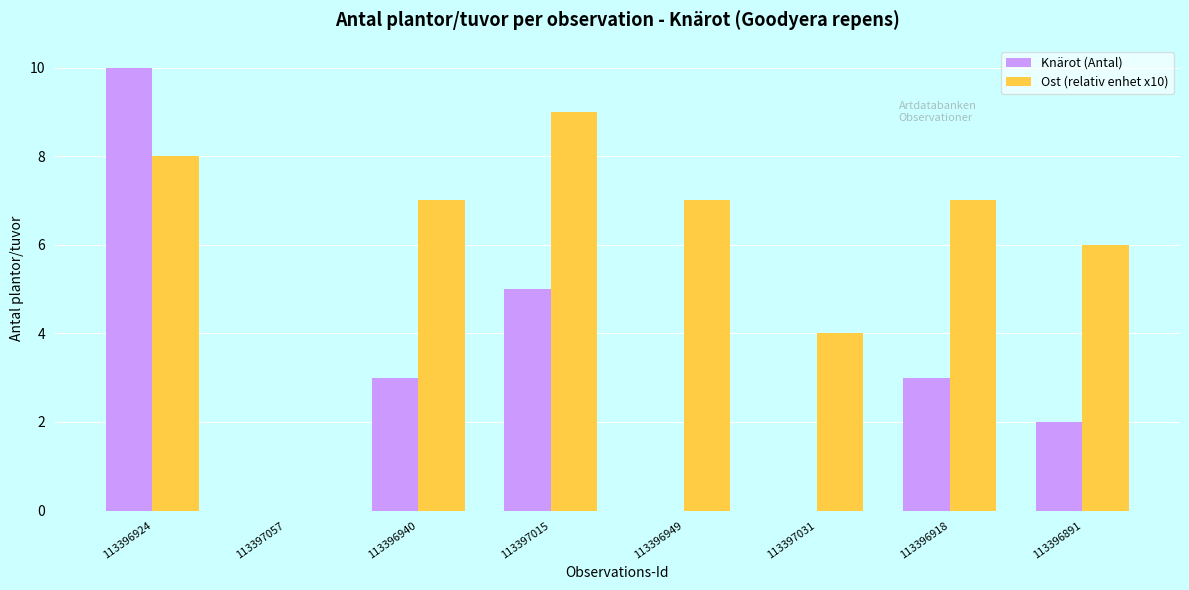

How many groups of bars are there?

8